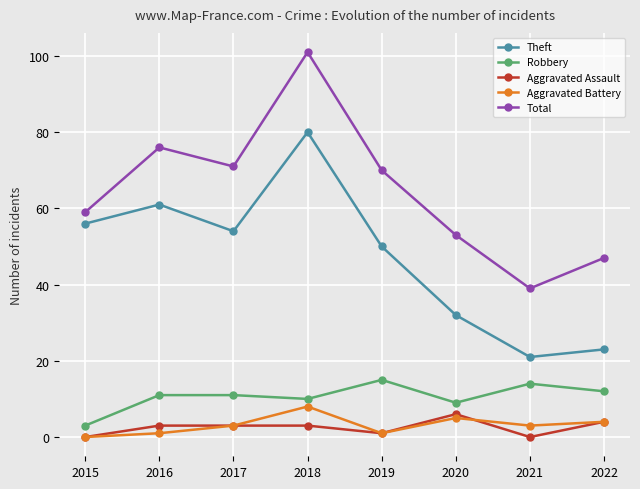

At which category does the chart reach its peak across all series?

2018